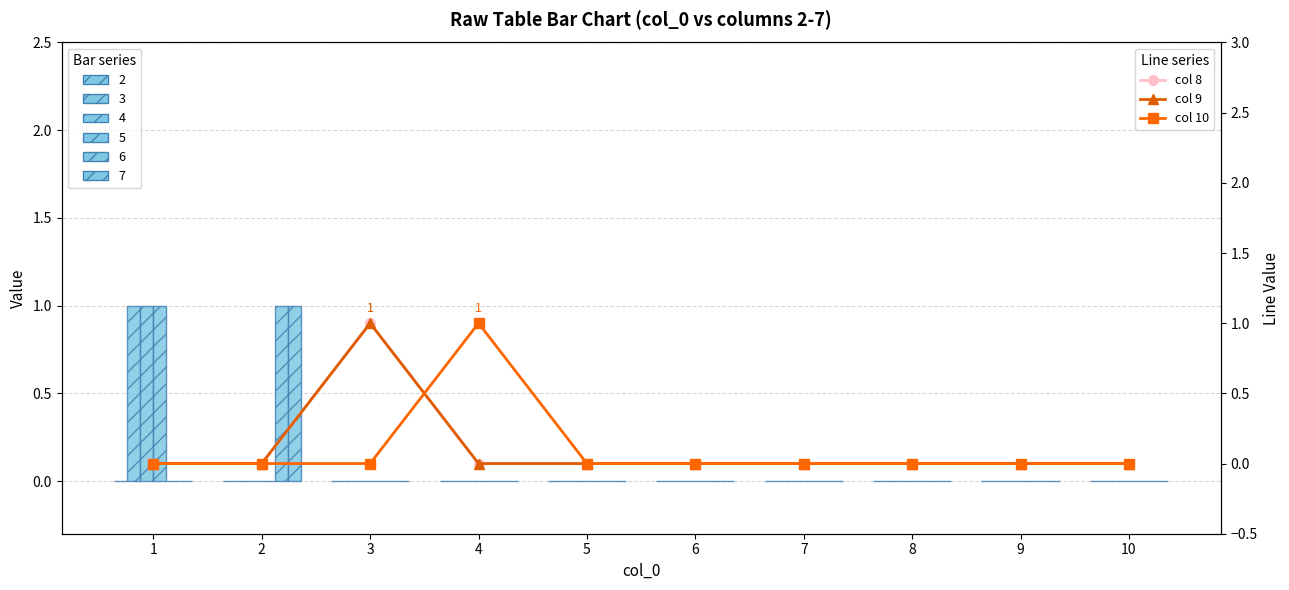

At which label does col 8 reach its peak?

3